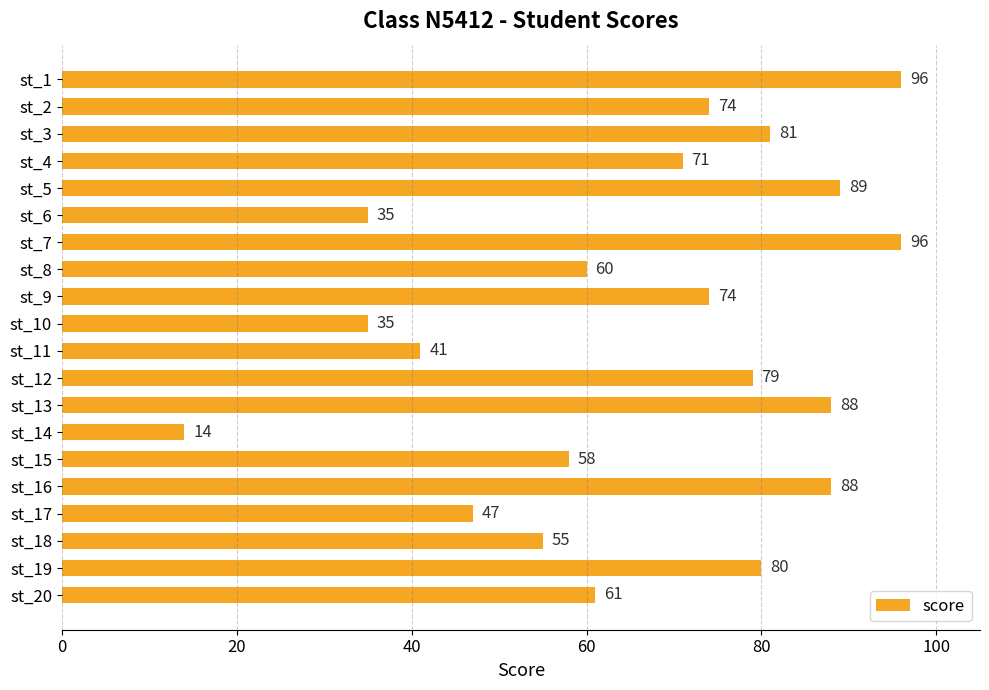

Reading top to bottom, what are all the values shown in this chart?

st_1=96	st_2=74	st_3=81	st_4=71	st_5=89	st_6=35	st_7=96	st_8=60	st_9=74	st_10=35	st_11=41	st_12=79	st_13=88	st_14=14	st_15=58	st_16=88	st_17=47	st_18=55	st_19=80	st_20=61